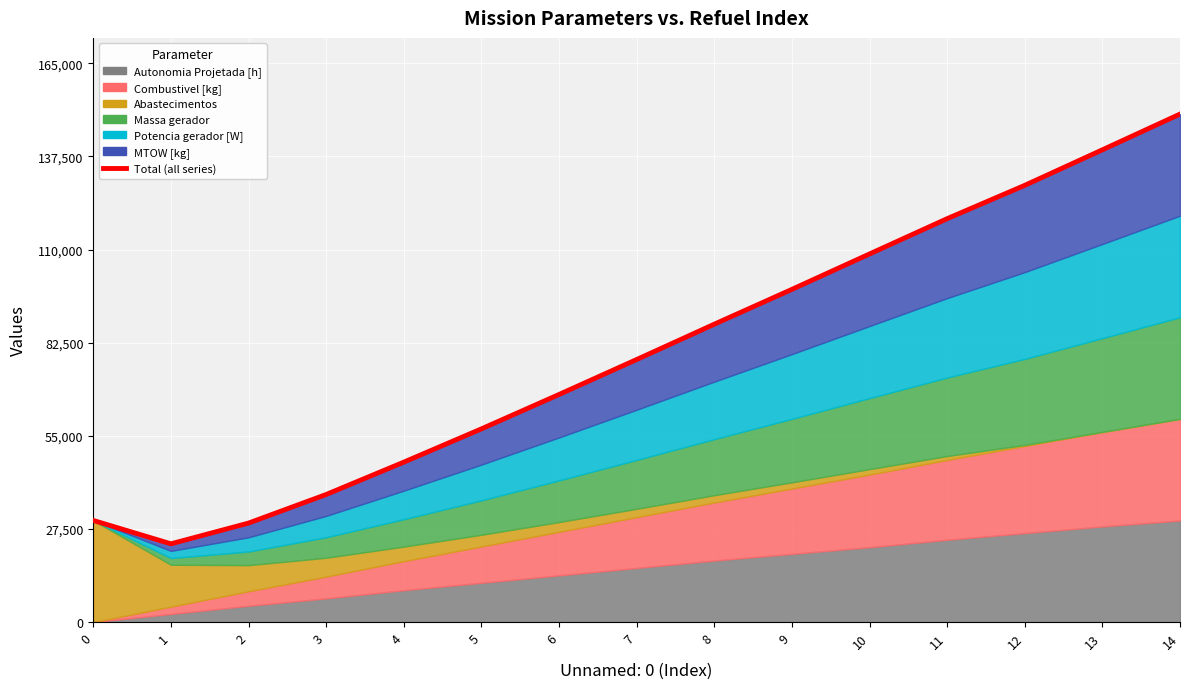

List the labels in order of value, smallest first.

1, 2, 0, 3, 4, 5, 6, 7, 8, 9, 10, 11, 12, 13, 14